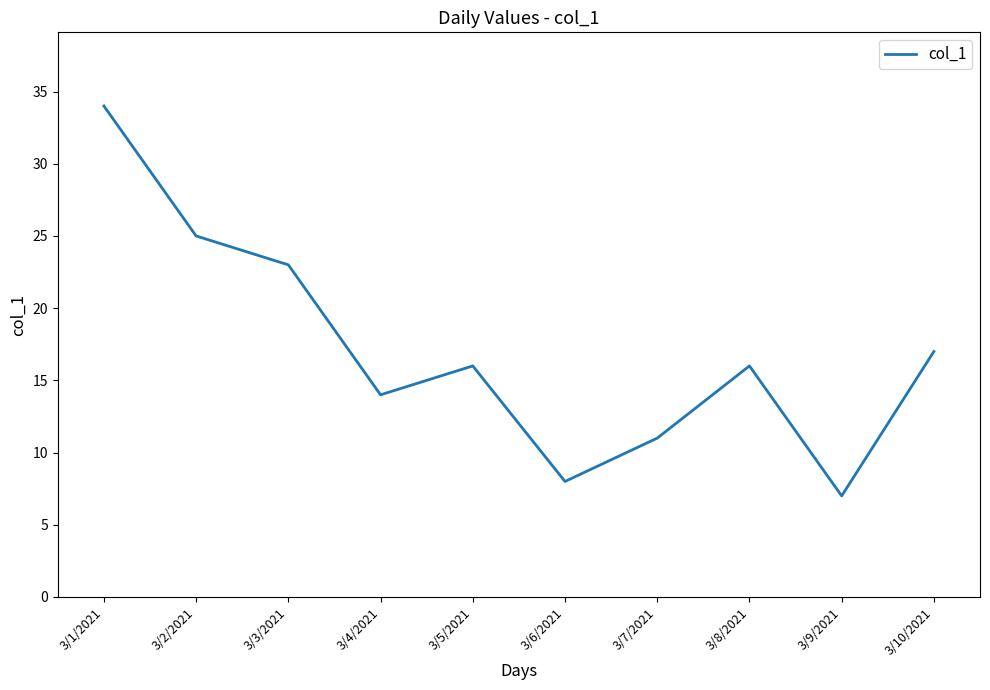

Reading left to right, what are all the values shown in this chart?

34	25	23	14	16	8	11	16	7	17